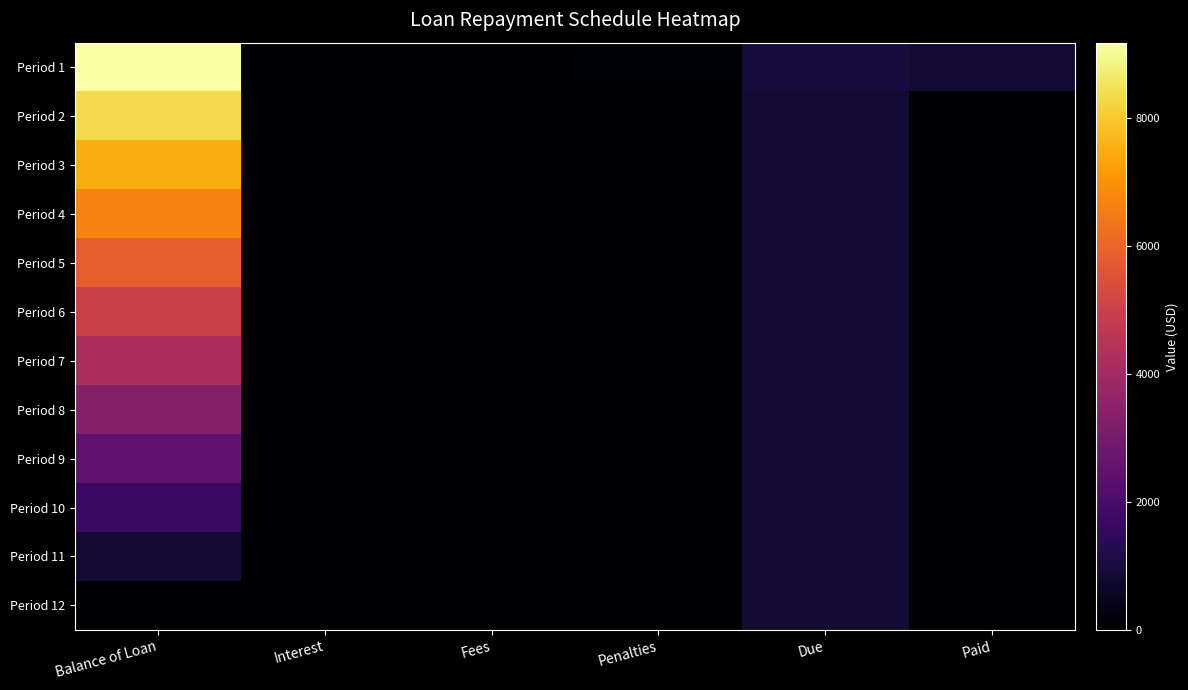

What is the difference between the highest and lowest values at Interest?

21.1